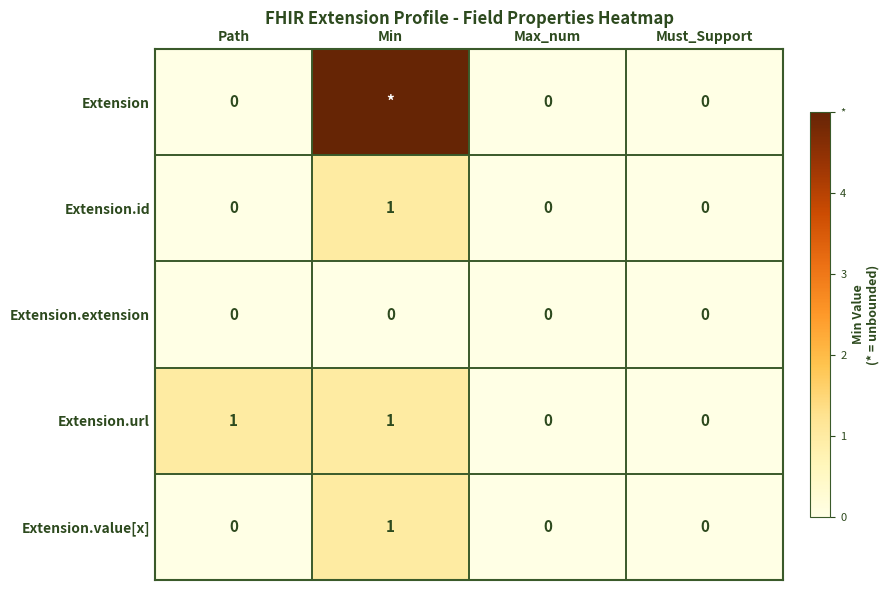

How many Extension.url values are between 0 and 1?

4